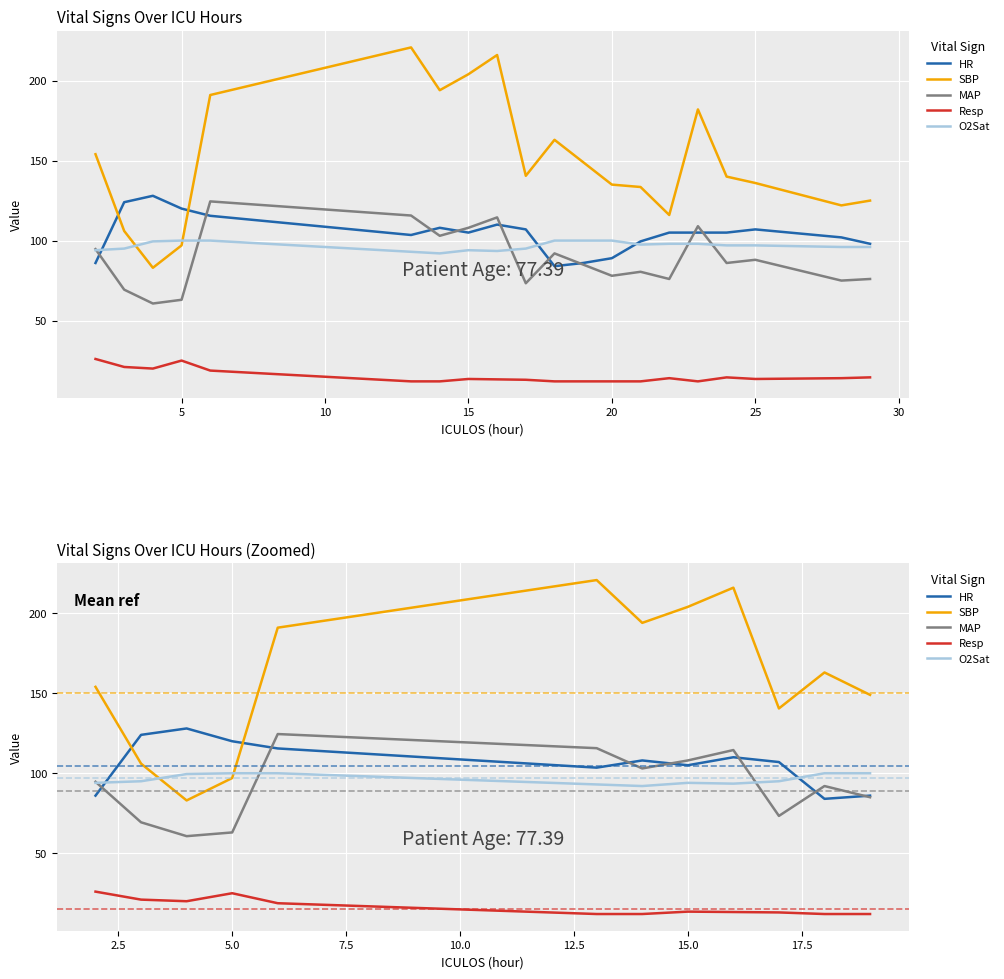

Reading left to right, what are all the values shown in this chart?

HR: 86.0	124.0	128.0	120.0	115.5	103.5	108.0	105.0	110.0	107.0	84.0	86.0
SBP: 154.0	106.0	83.0	97.0	191.0	220.8	194.0	204.0	216.0	140.5	163.0	149.0
MAP: 94.7	69.3	60.7	63.0	124.5	115.7	103.0	108.0	114.5	73.3	92.0	85.0
Resp: 26.0	21.0	20.0	25.0	18.8	12.0	12.0	13.5	13.2	13.0	12.0	12.0
O2Sat: 94.0	95.0	99.5	100.0	100.0	93.0	92.0	94.0	93.5	95.0	100.0	100.0